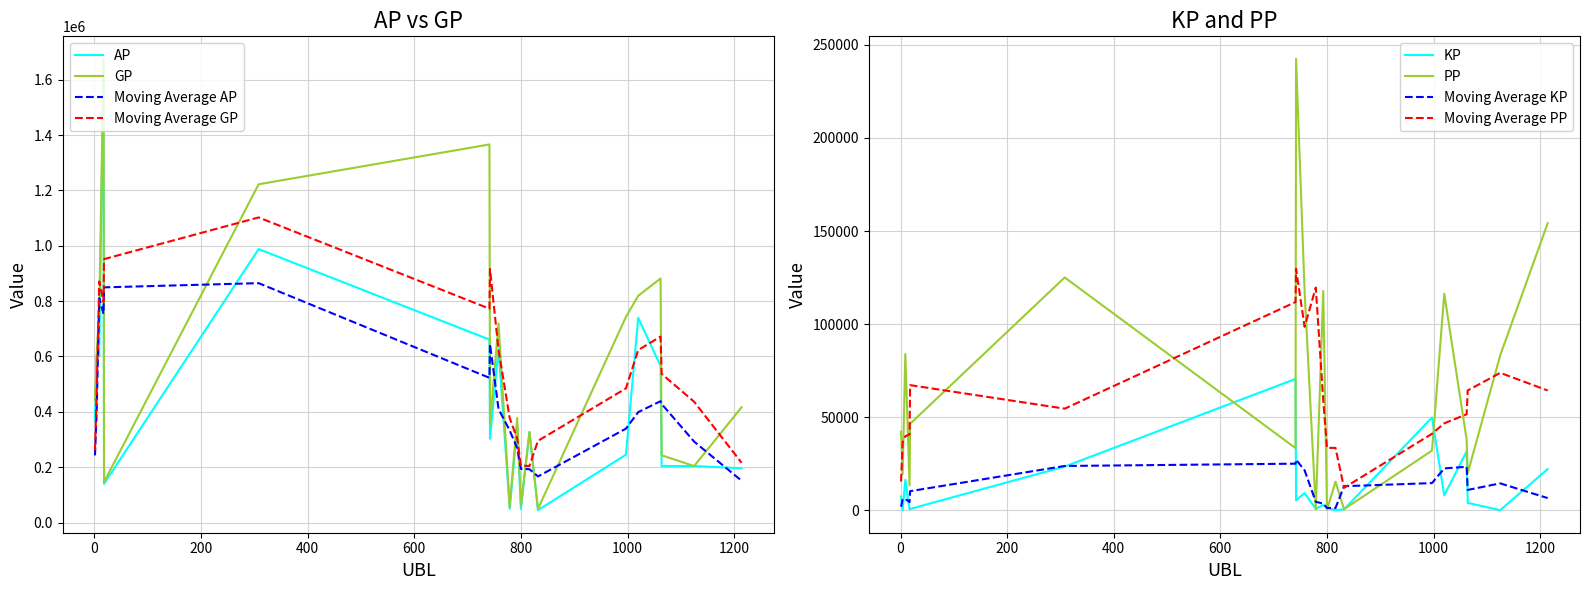

Reading left to right, list all the values displayed in this chart.

AP: 367882.0	602713.0	600036.0	1671186.0	139649.0	988044.0	660980.0	302721.0	627881.0	49246.0	350096.0	49030.0	327307.0	44739.0	245078.0	739775.0	565779.0	203670.0	204165.0	196076.0
GP: 441789.0	602713.0	763525.0	1675226.0	146153.0	1222253.0	1366094.0	355893.0	719575.0	56092.0	378265.0	62041.0	327307.0	49034.0	742879.0	819252.0	881908.0	242913.0	204165.0	416667.0
KP: 7390.8	0.0	16348.9	404.0	650.4	23420.9	70511.4	5317.2	9169.4	684.6	2816.9	1301.2	0.0	429.4	49780.0	7947.6	31612.8	3924.3	0.0	22059.0
PP: 42227.0	19389.0	83935.0	13345.0	46413.0	125059.0	33358.0	242509.0	117791.0	490.0	117773.0	240.0	15306.0	500.0	32021.0	116300.0	37875.0	19882.0	83247.0	154167.0